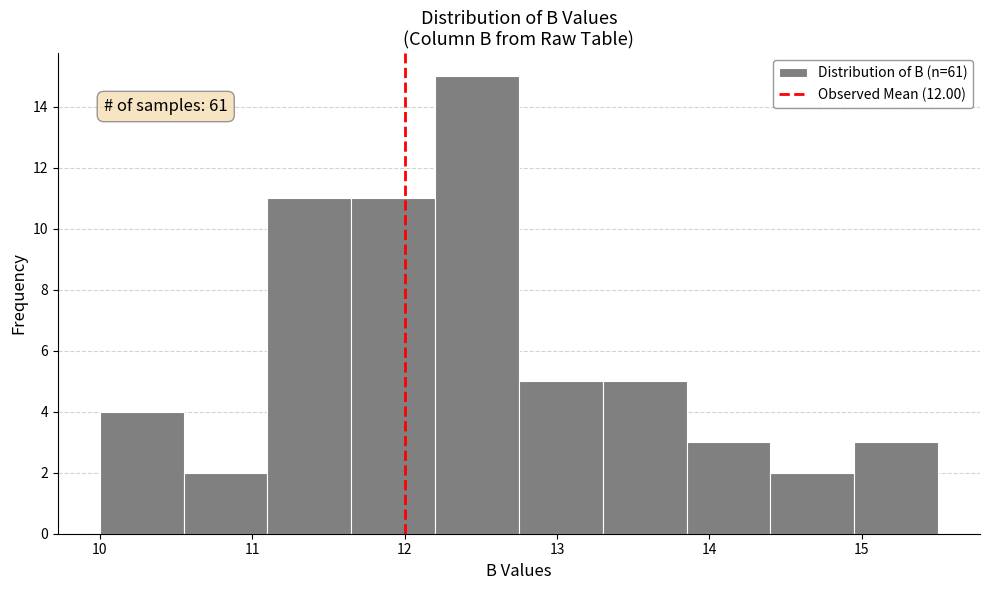

Which range on the x-axis has the tallest bar?

12.20 to 12.75